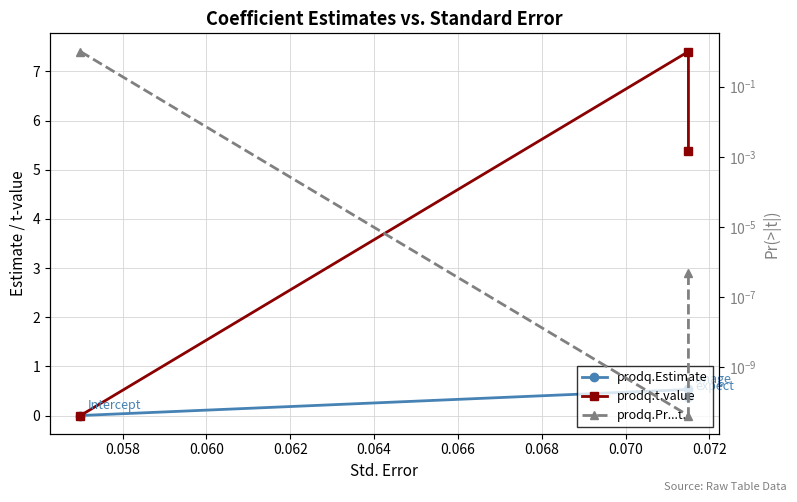

The prodq.t.value series shows 9.2 at 0.060. True or false?

False